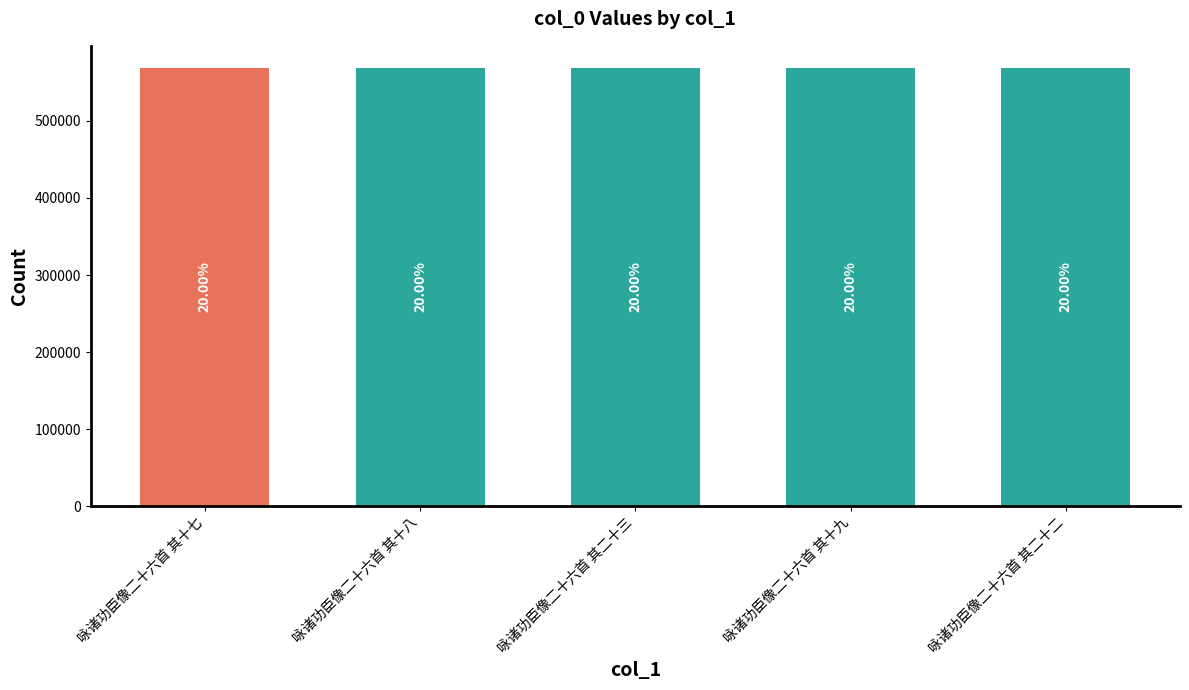

What is the change in value from 咏诸功臣像二十六首 其十八 to 咏诸功臣像二十六首 其二十三?

+5